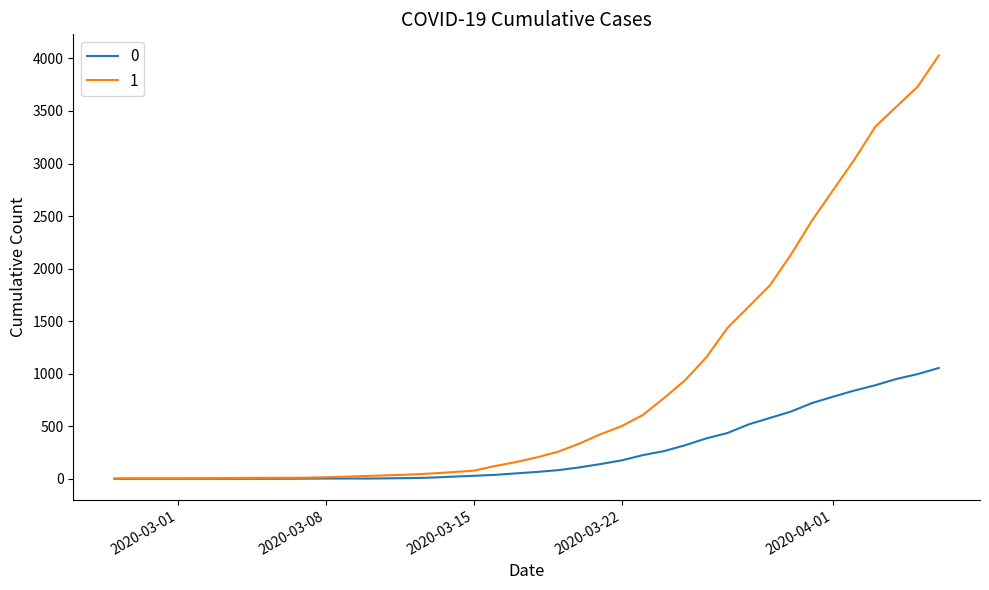

What is the maximum value shown in the chart?

4028